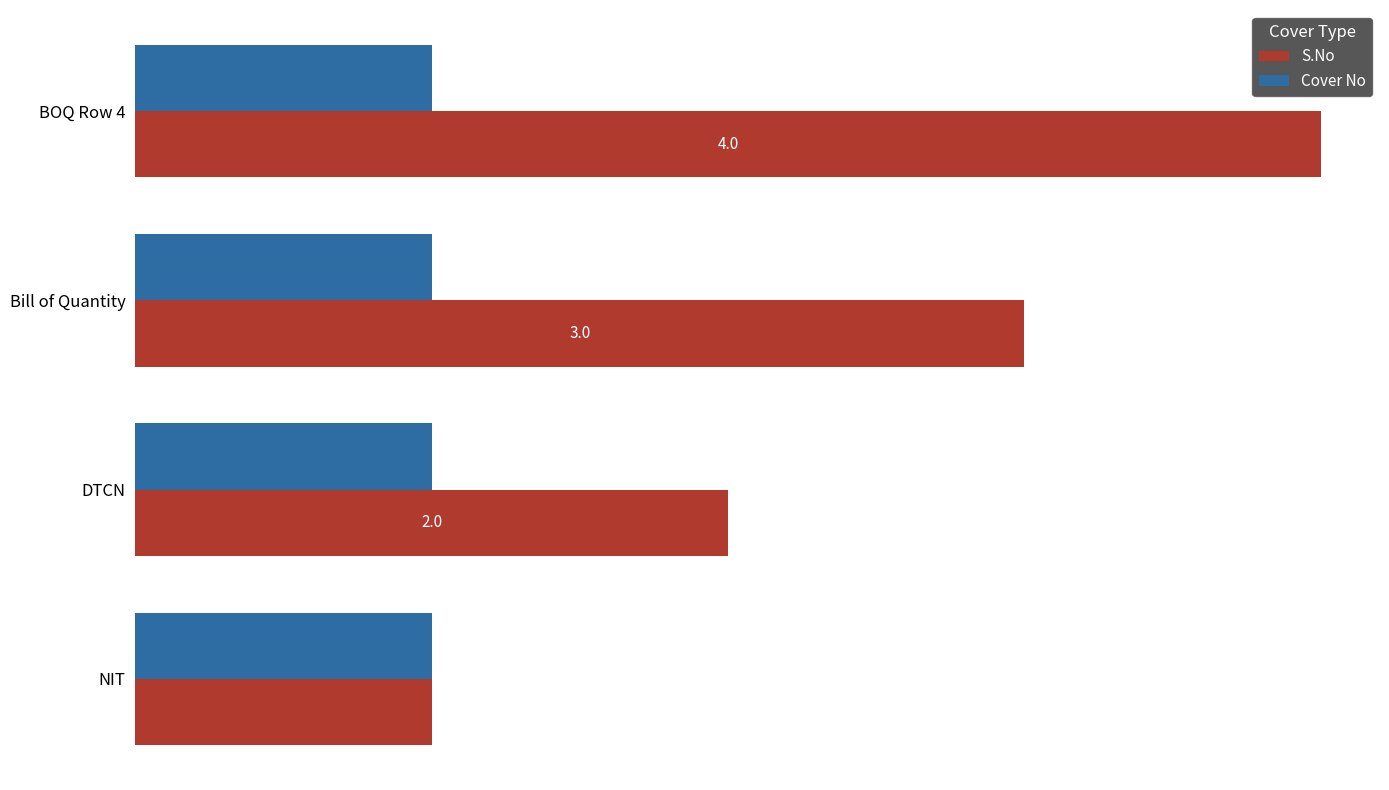

What are all the series names shown in the legend?

S.No, Cover No